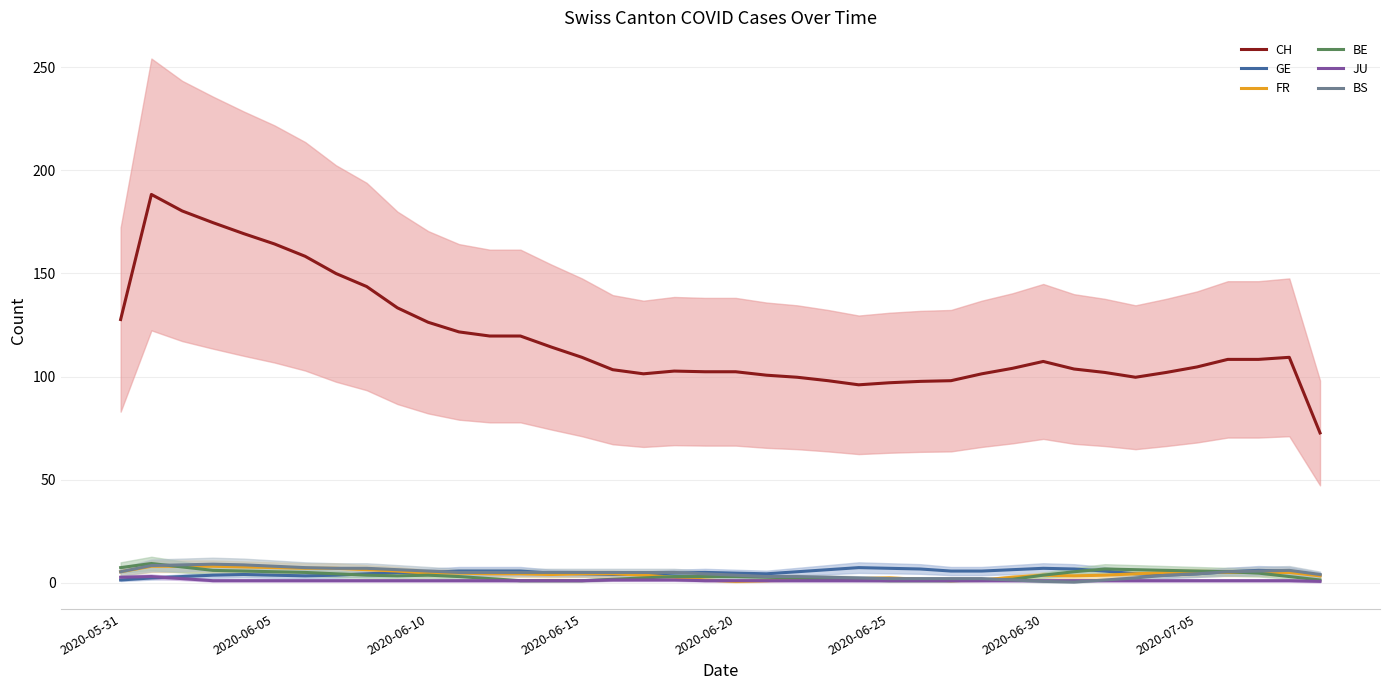

What is the average value of the BS series?

4.6